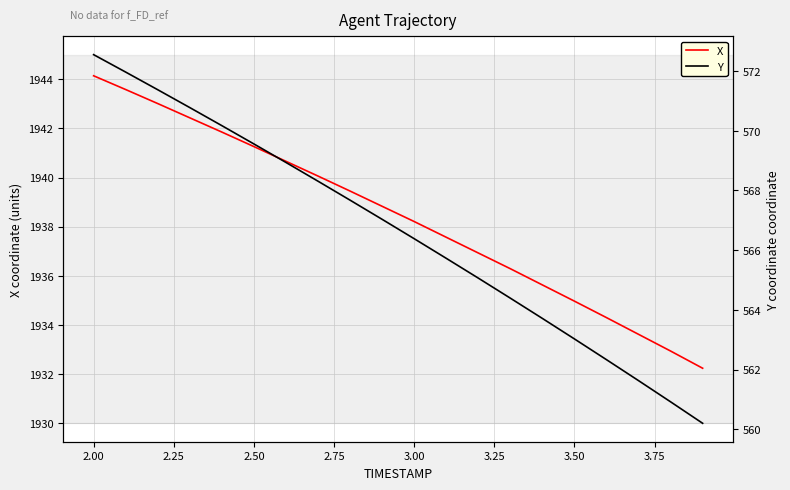

Where does the X series first go above 1938?

2.00